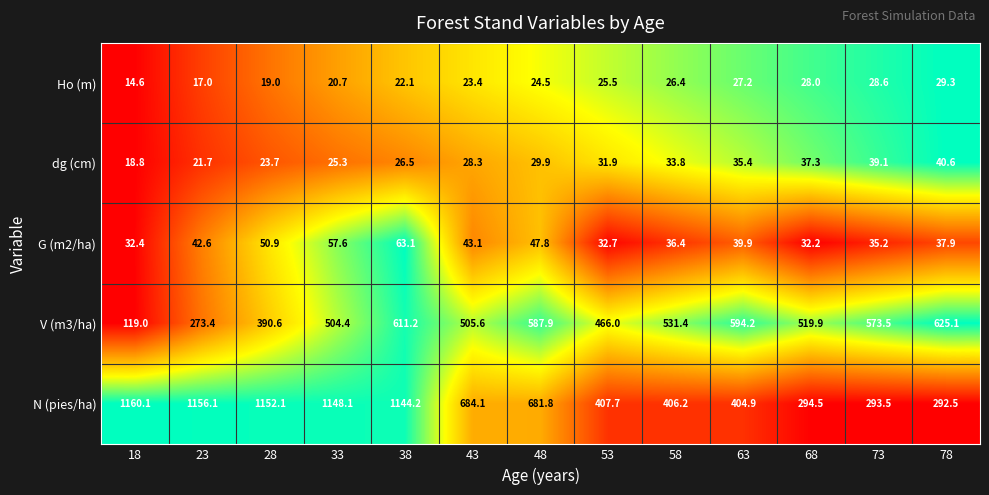

At 58, list the series in order from smallest to largest.

Ho (m), dg (cm), G (m2/ha), N (pies/ha), V (m3/ha)